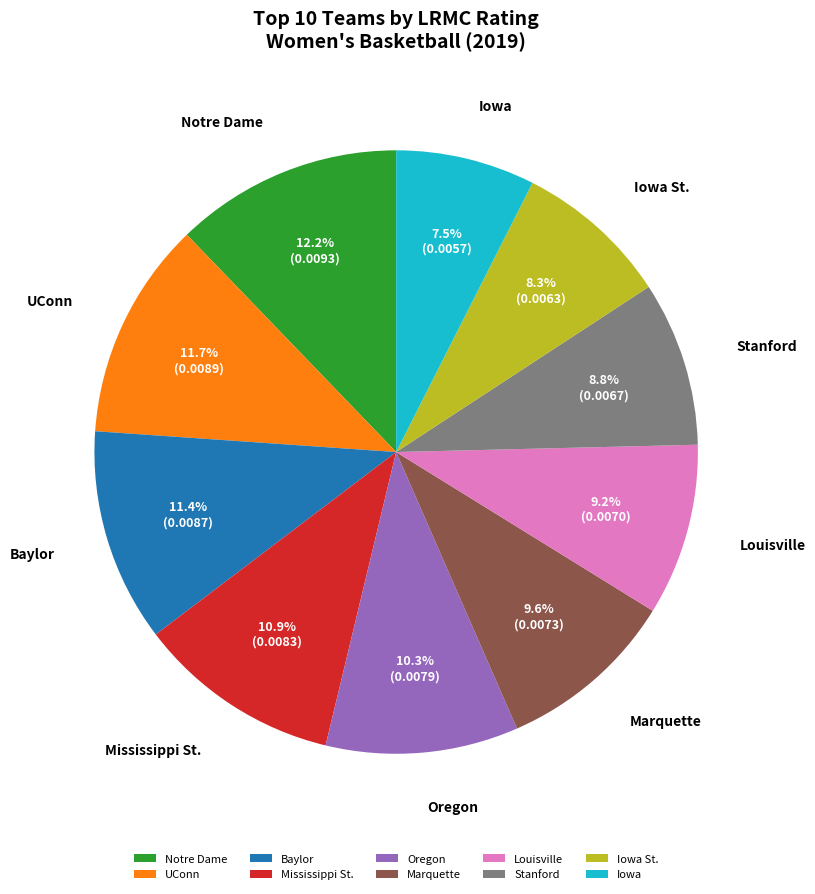

Does Marquette represent more than half of the total?

No